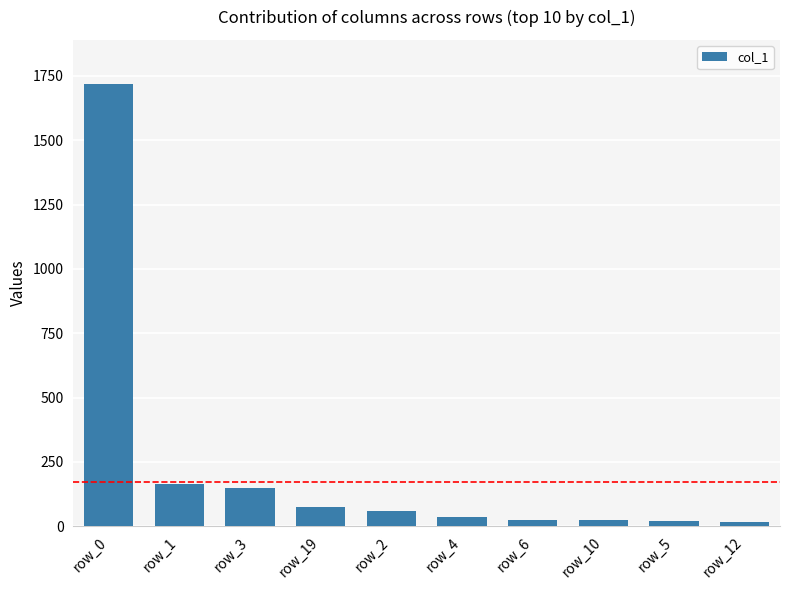

What is the sum of all values?

2288